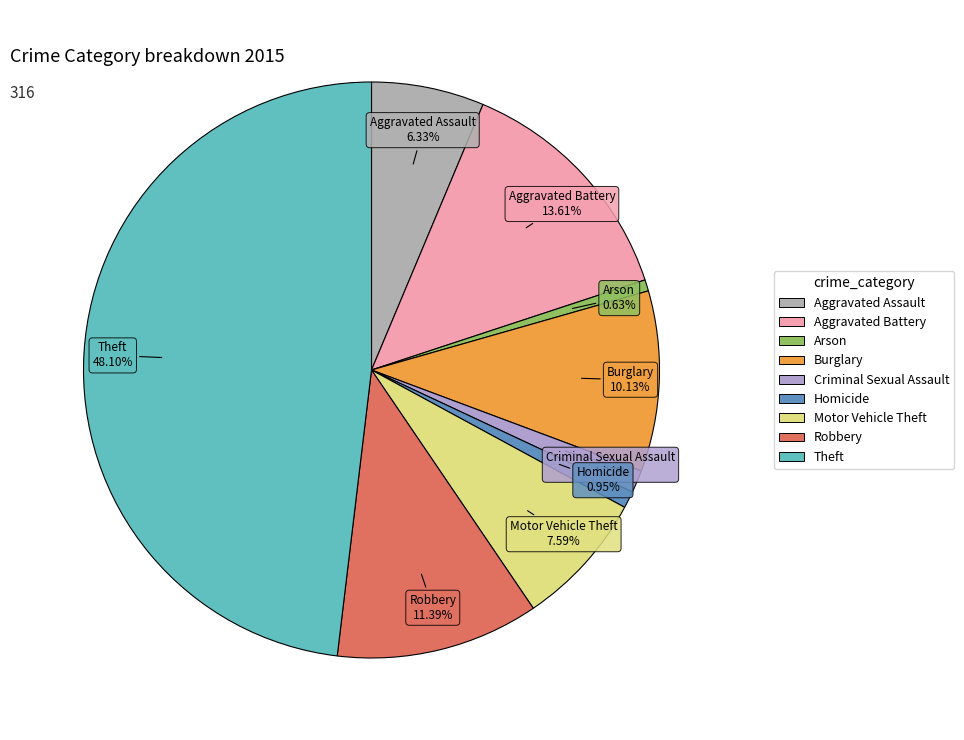

To the nearest percent, what is the combined percentage of Burglary and Criminal Sexual Assault?

11%